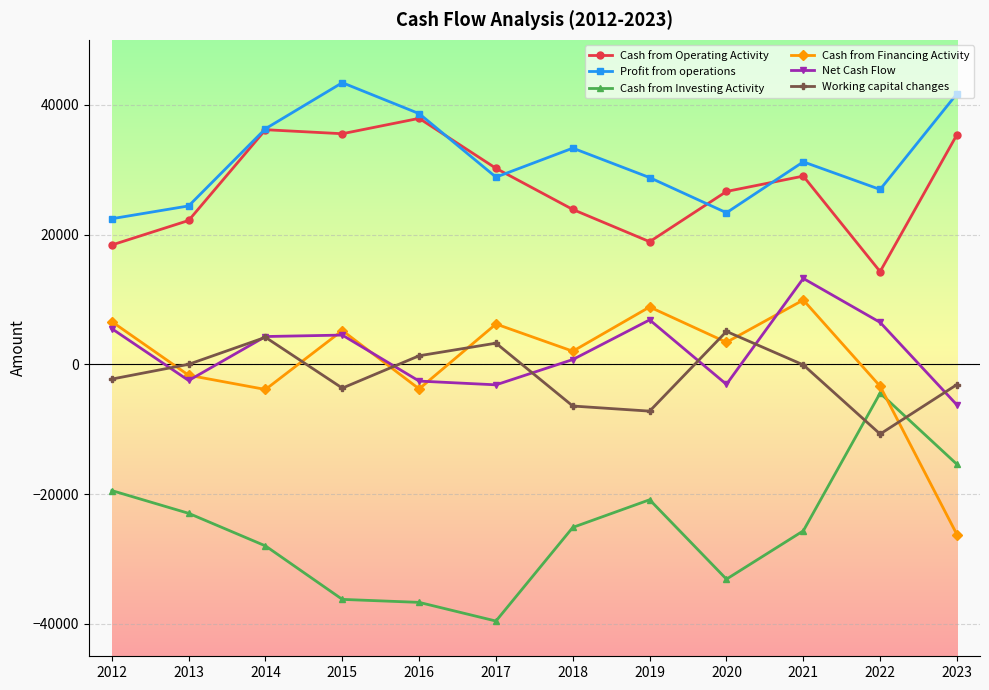

How many lines are shown in the chart?

6